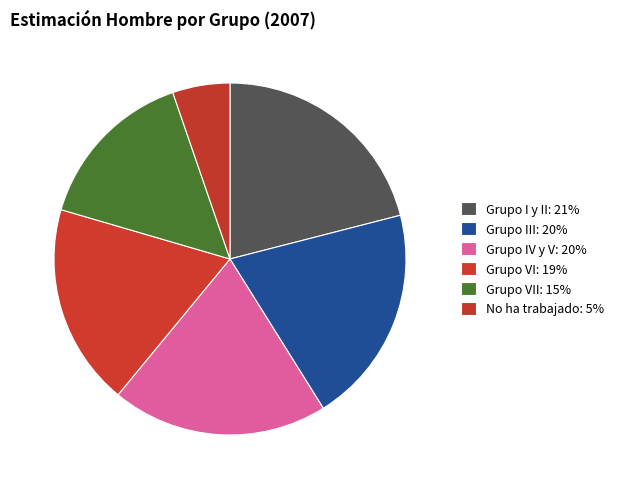

How many segments does this pie chart have?

6